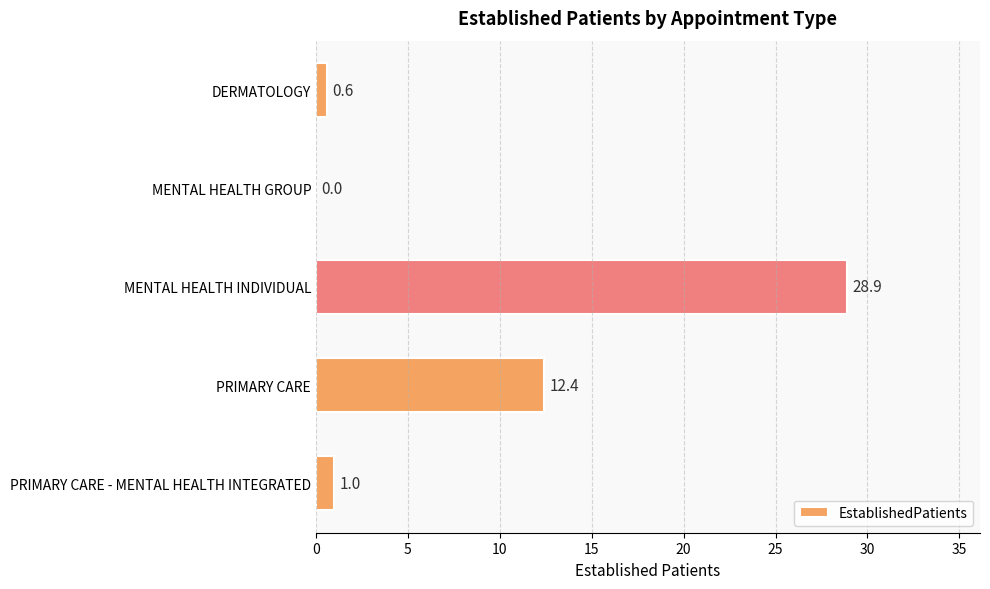

Are the bars horizontal?

Yes